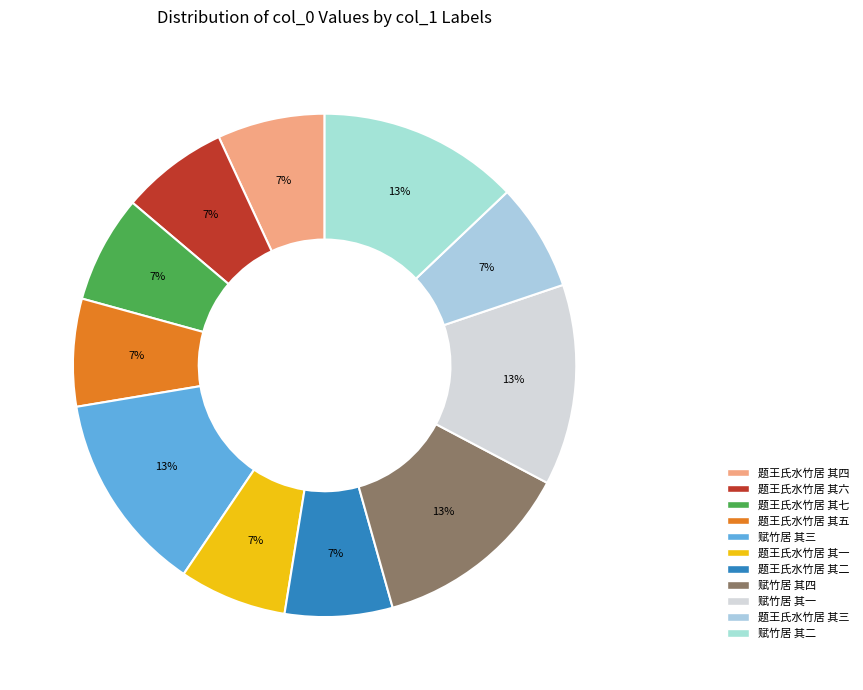

Count the number of slices in the pie.

11